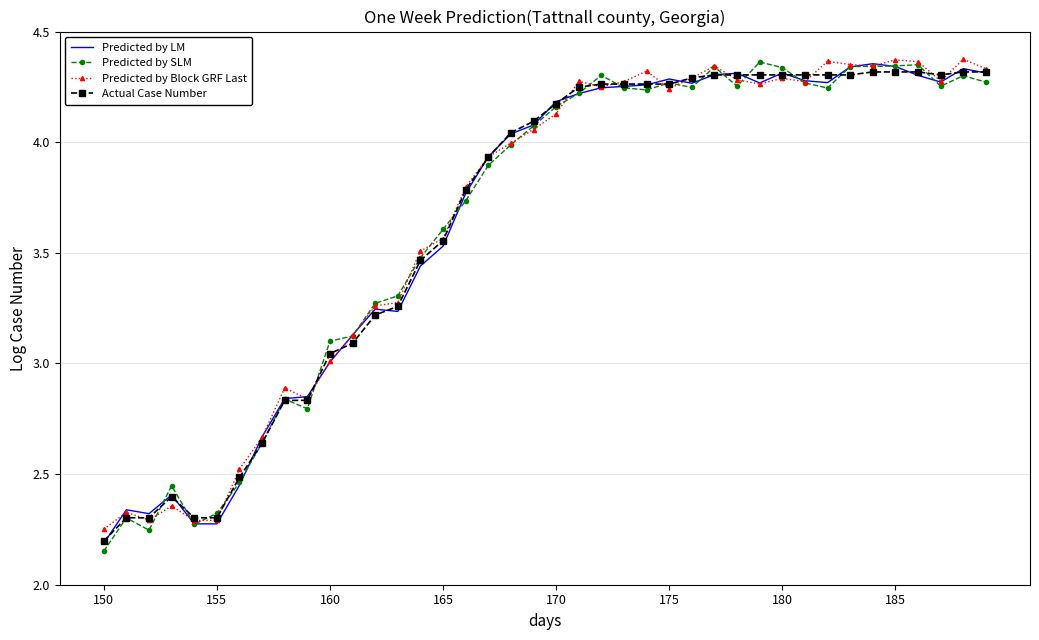

Which series has the widest spread of values?

Predicted by SLM